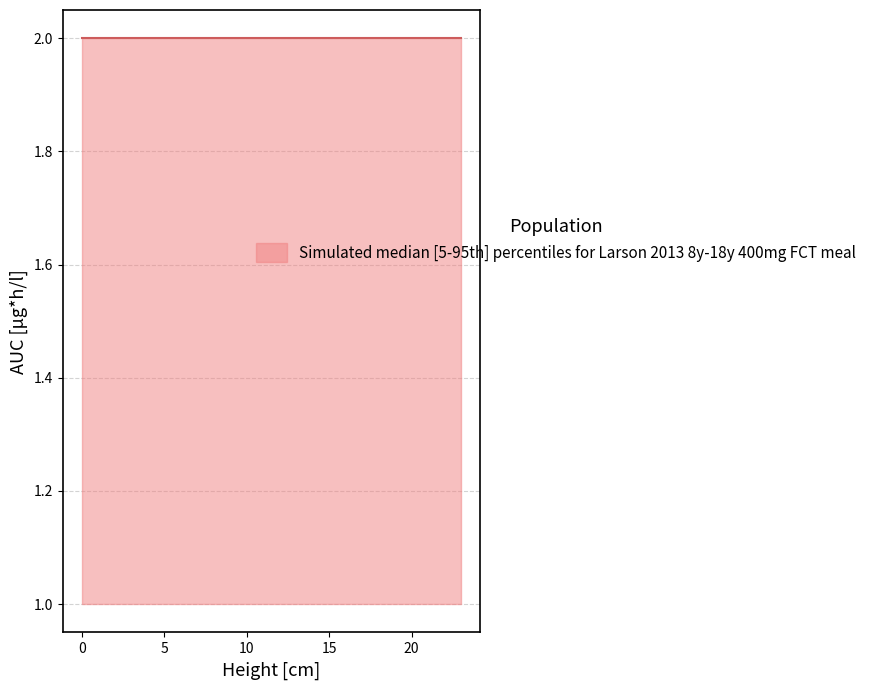

At 9, list the series in order from largest to smallest.

upper, median, lower